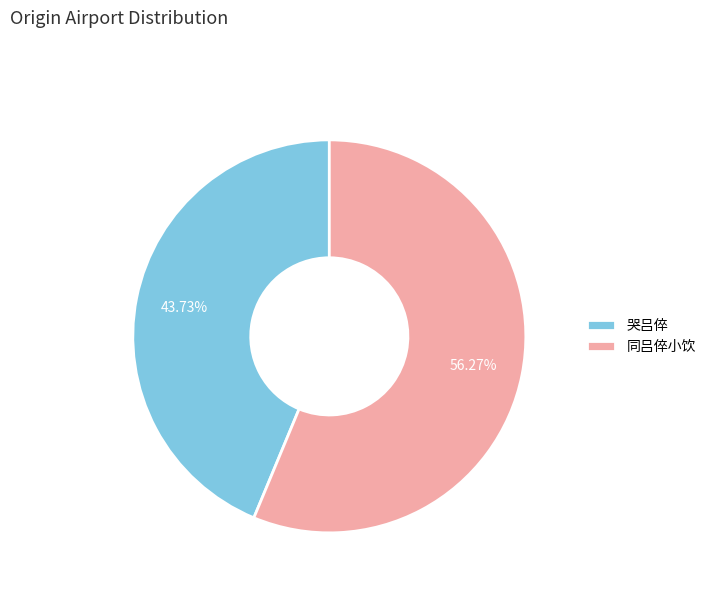

Combined, what portion of the pie is 哭吕倅 and 同吕倅小饮?

100.0%